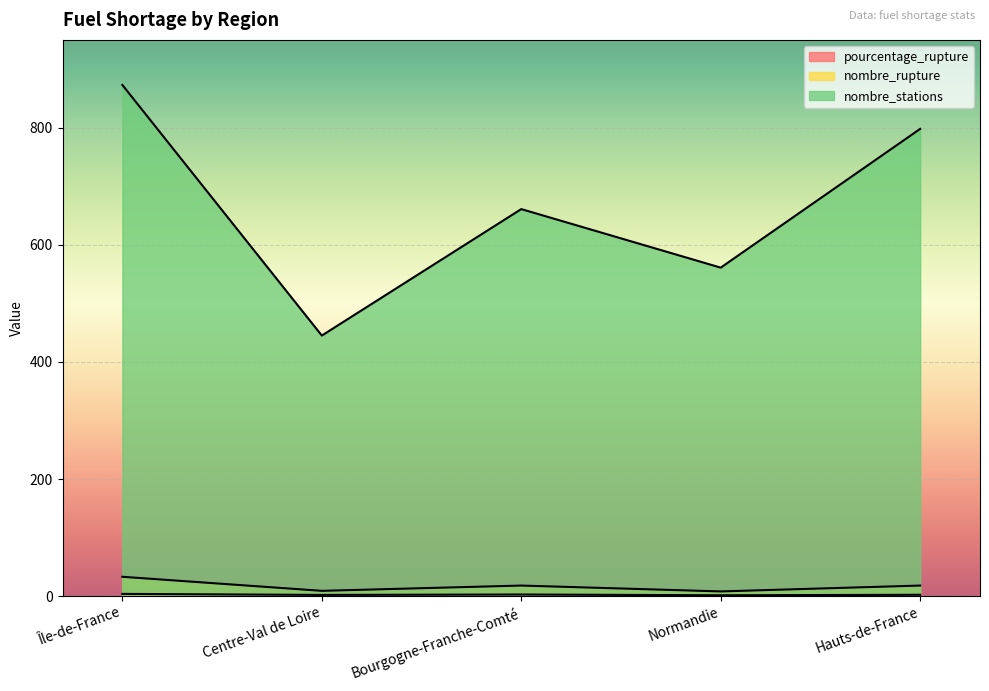

List the labels in order of pourcentage_rupture value, smallest first.

Normandie, Centre-Val de Loire, Hauts-de-France, Bourgogne-Franche-Comté, Île-de-France